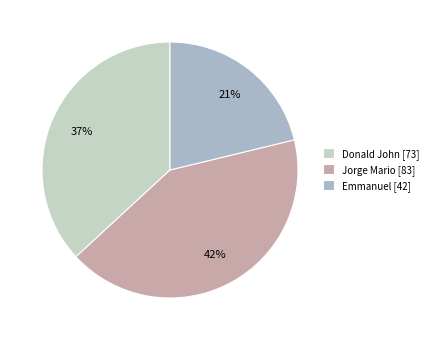

To the nearest percent, what percentage of the pie is Jorge Mario?

42%